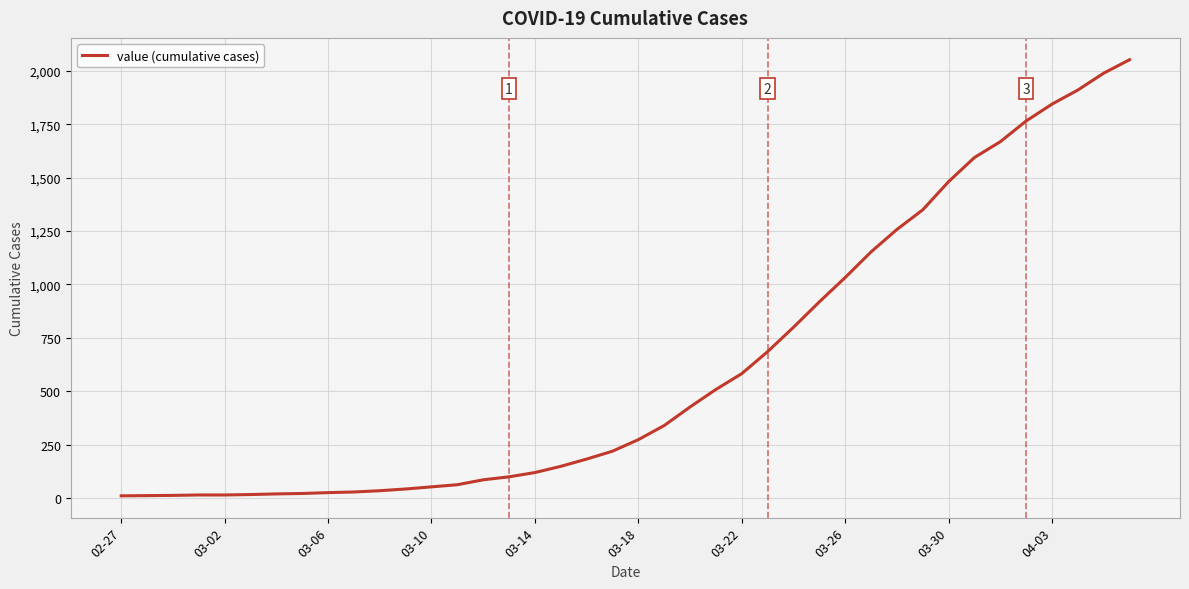

What is the greatest value displayed?

2052